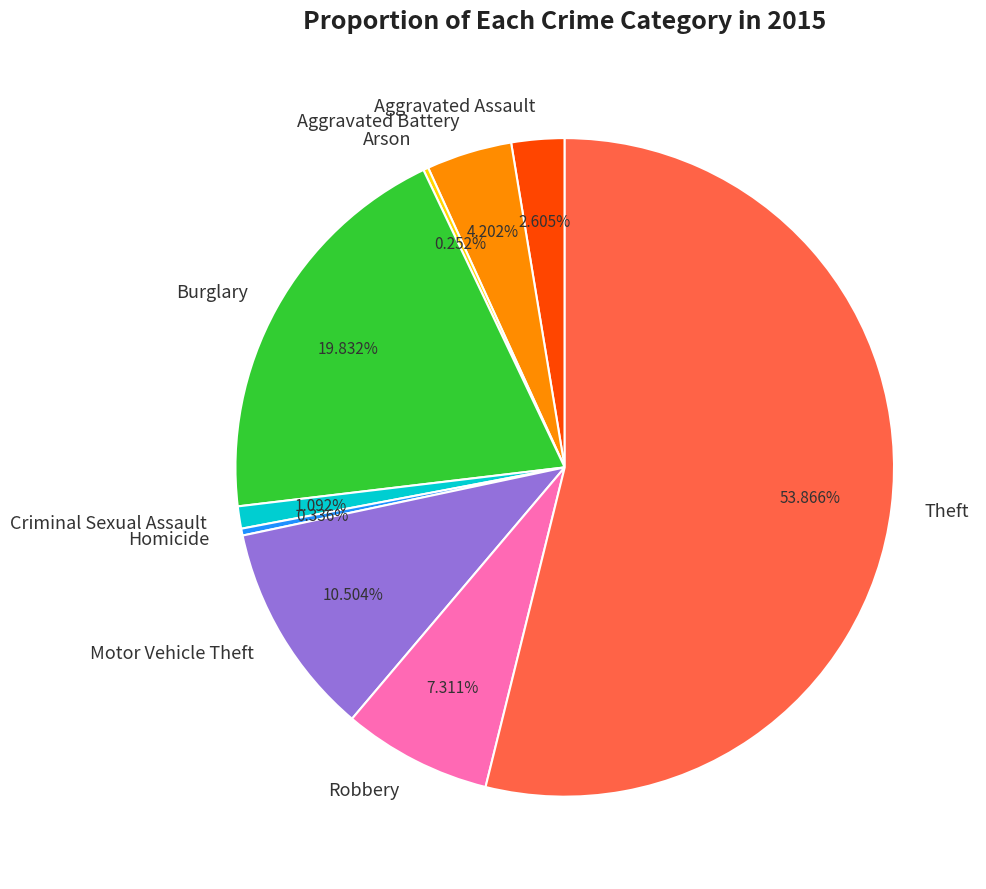

What percentage do Aggravated Assault and Criminal Sexual Assault together represent?

3.7%